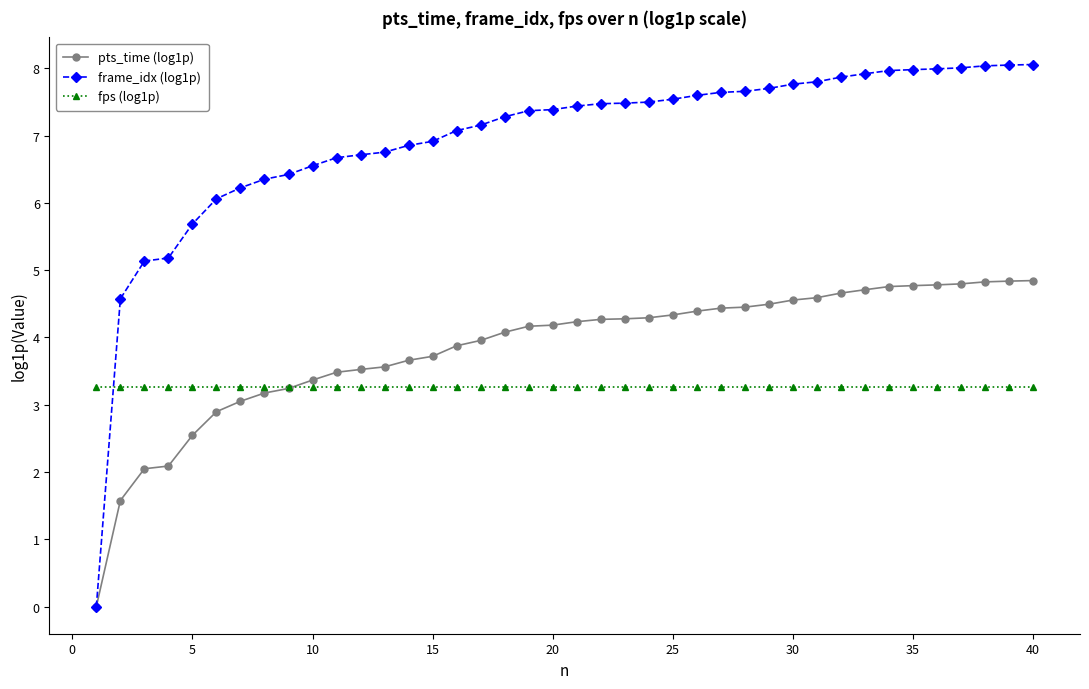

Which series has the largest total across all categories?

frame_idx (log1p)